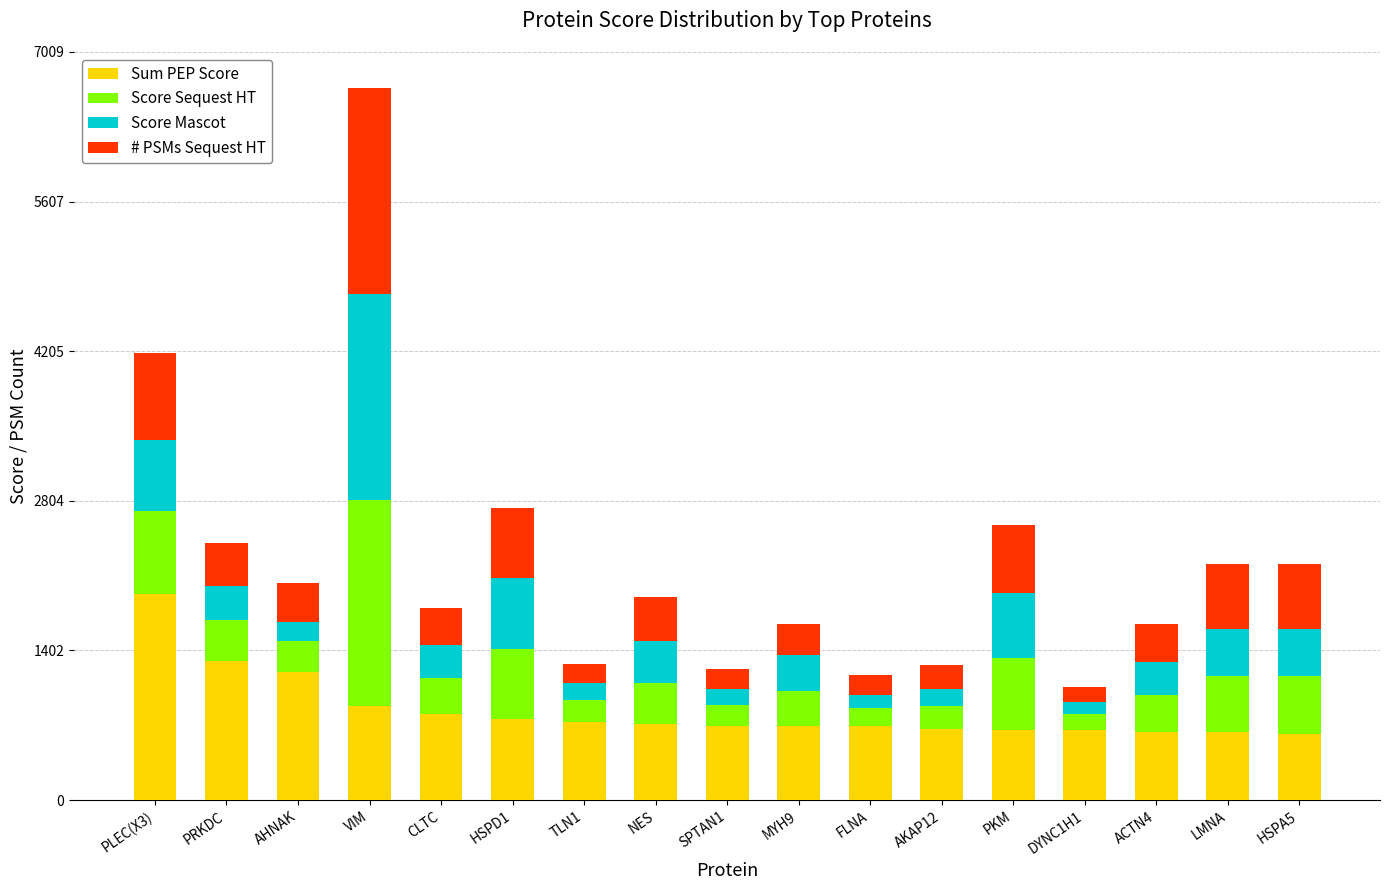

The Sum PEP Score series shows 264.0 at PKM. True or false?

False